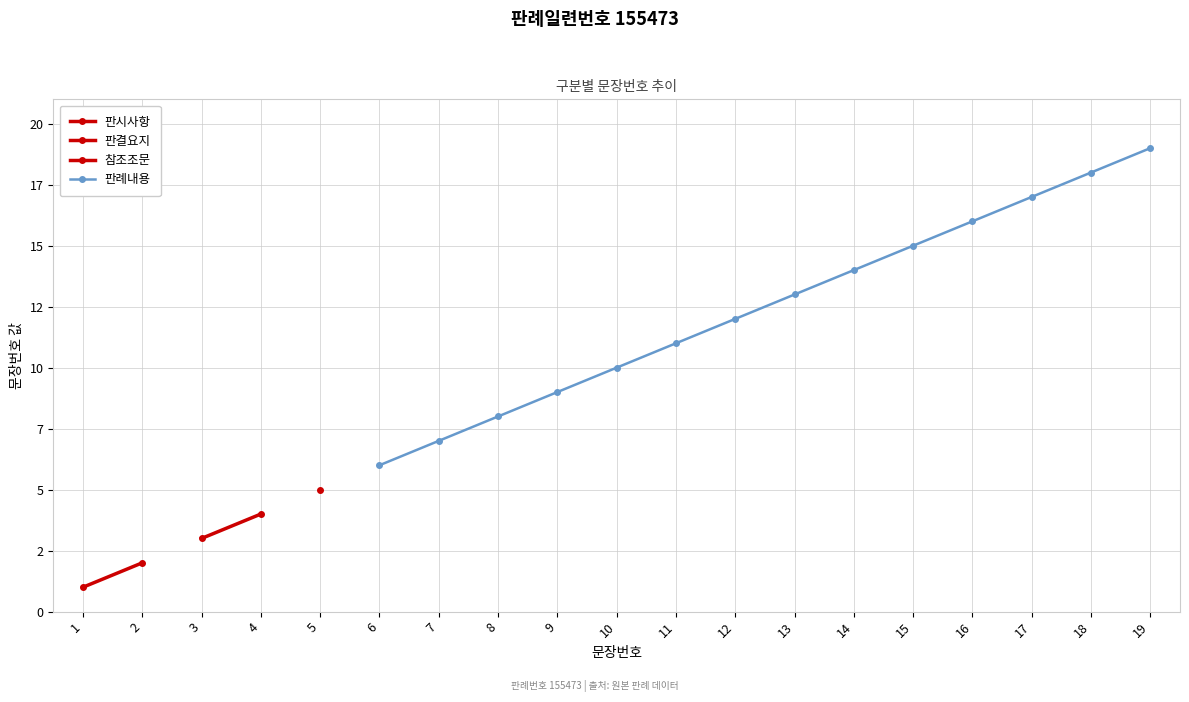

Between 6 and 9, which is larger?

9